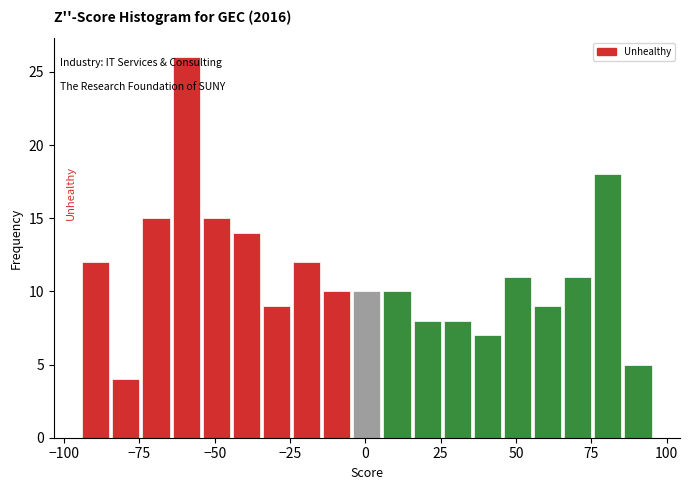

Around what value on the x-axis is the tallest bar? Give the approximate position of its centre, as read against the axis.

-60